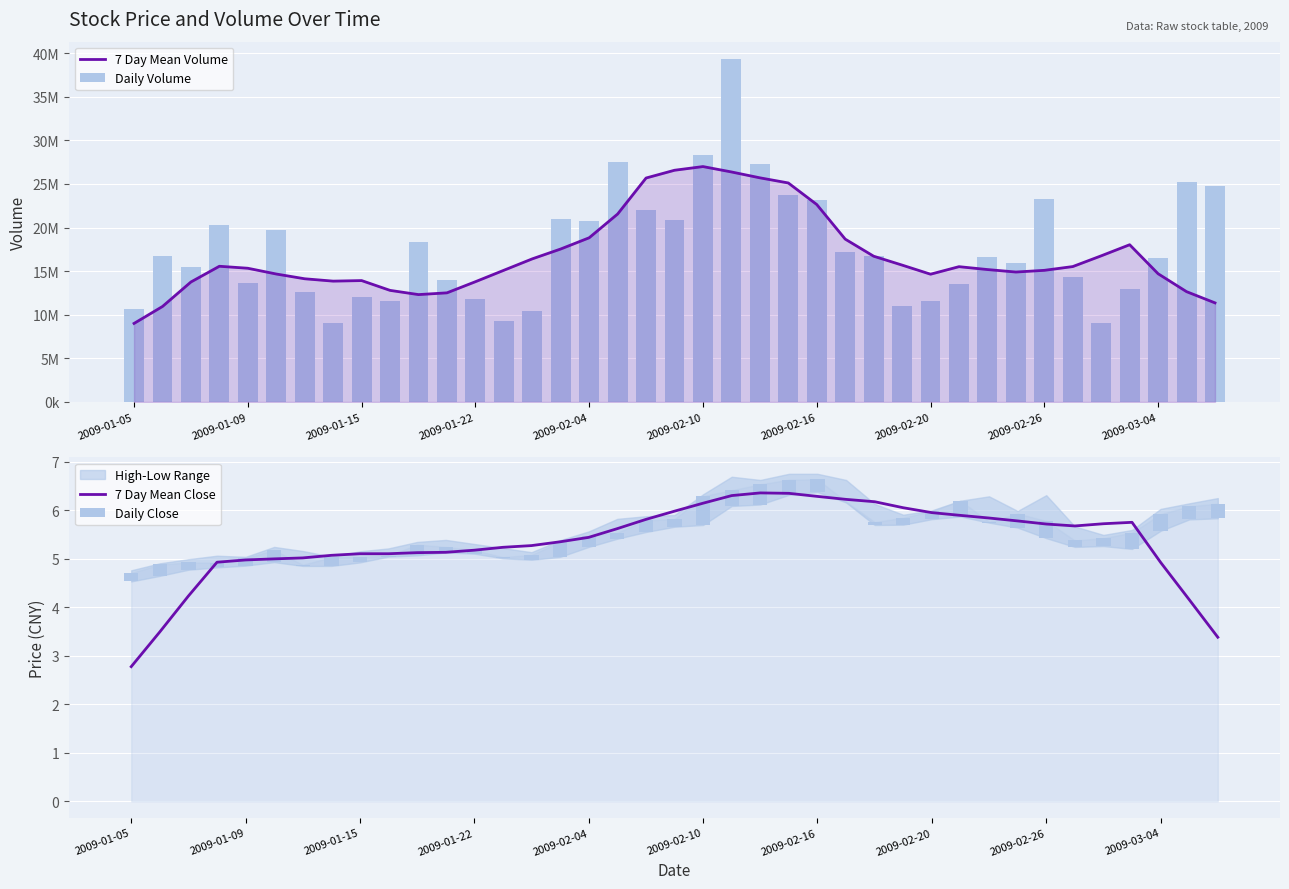

What is the spread (max minus min) of values at 34?

16754320.3